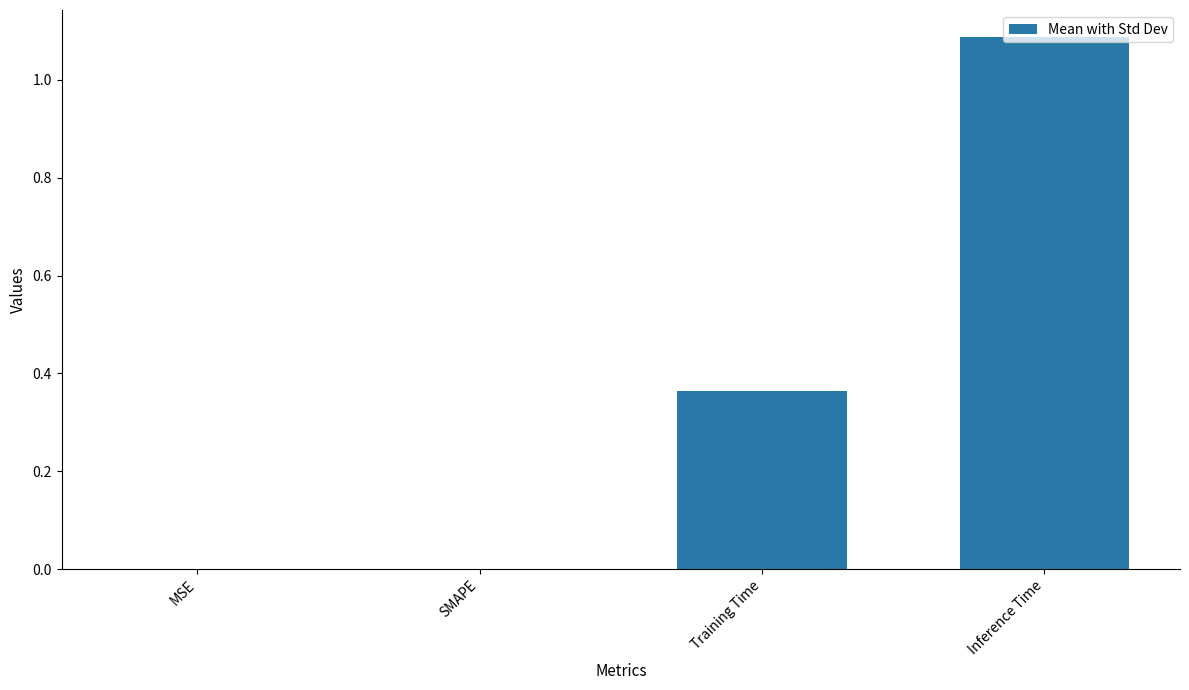

Between SMAPE and Training Time, which is larger?

Training Time